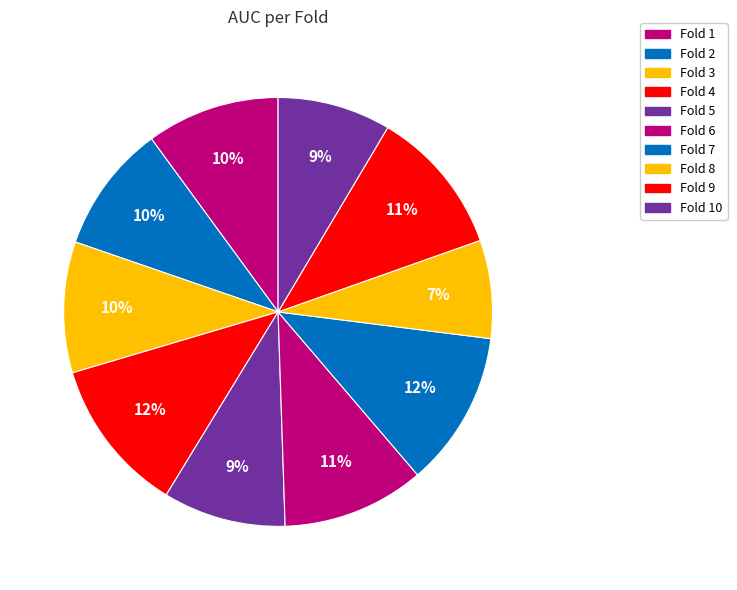

Does Fold 10 account for over 50% of the chart?

No